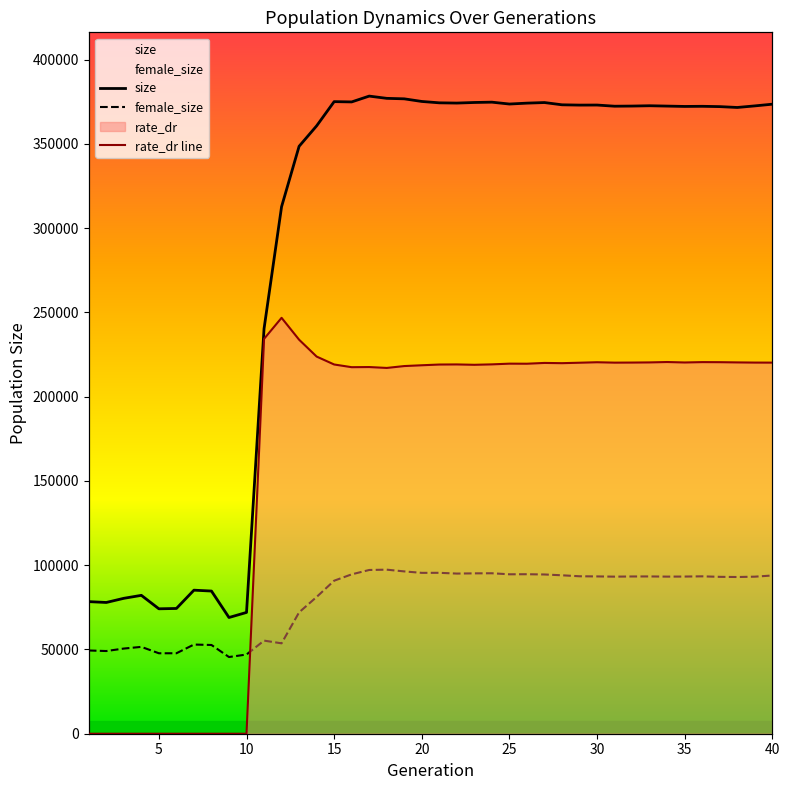

At which category does female_size reach its first local valley?

5